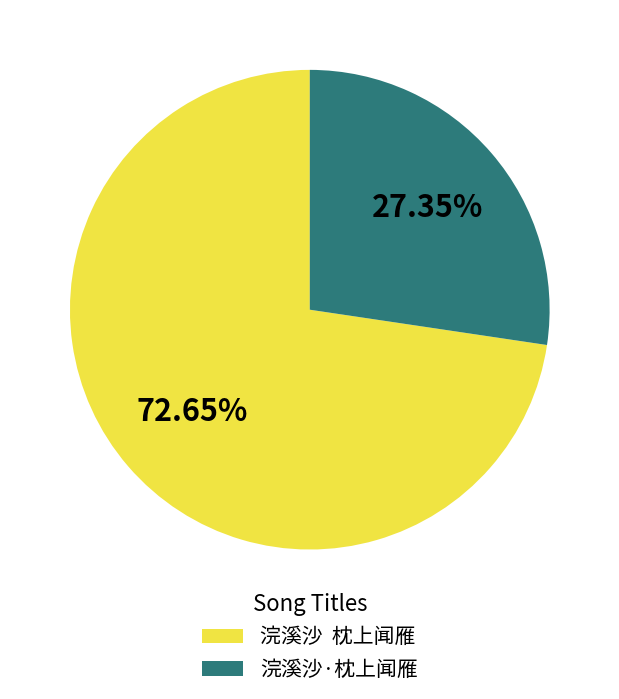

Rank the categories by value from highest to lowest.

浣溪沙 枕上闻雁, 浣溪沙·枕上闻雁